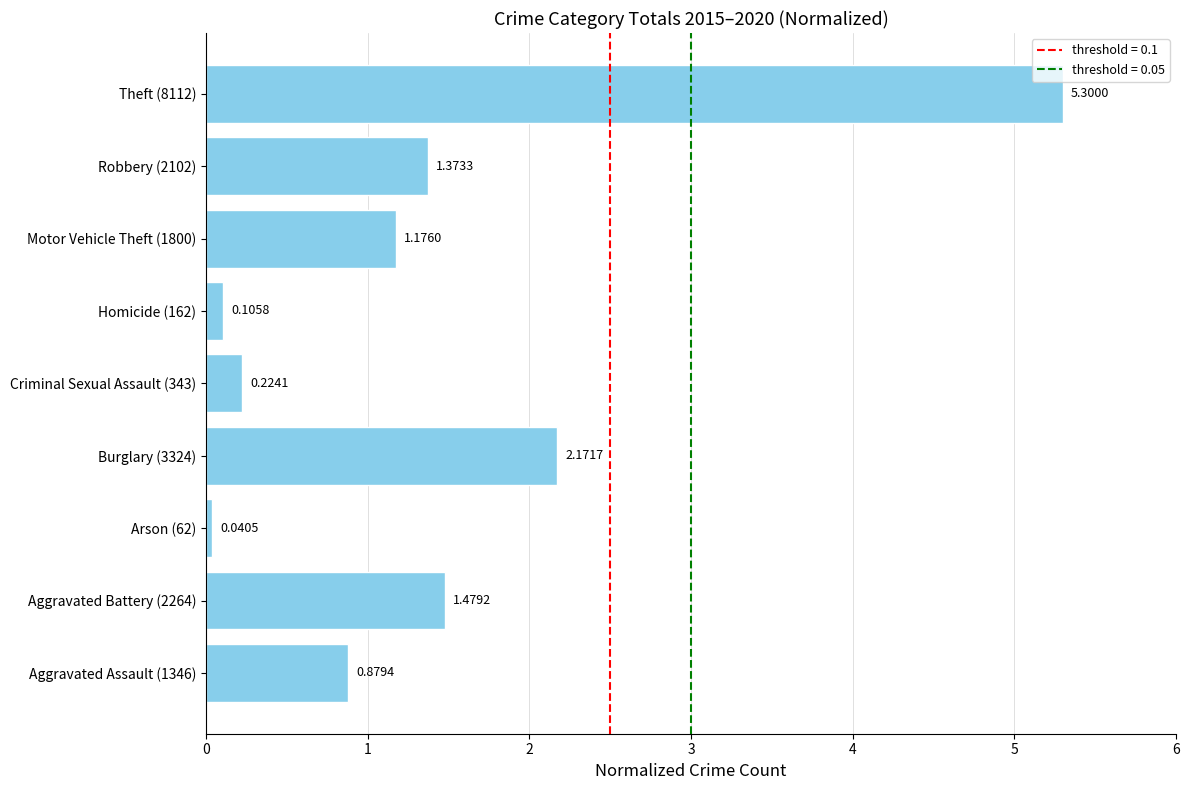

What is the change in value from Criminal Sexual Assault (343) to Theft (8112)?

+5.1